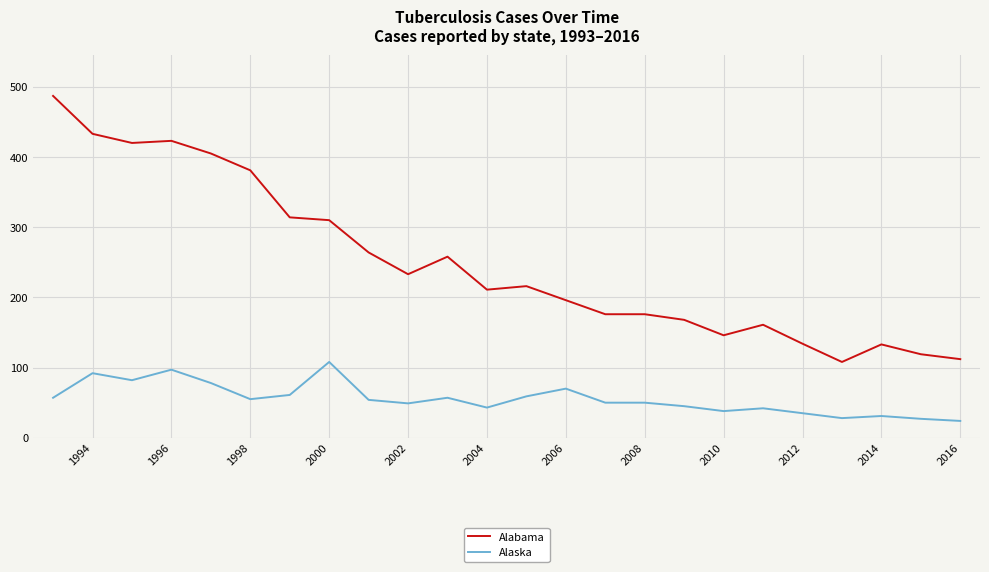

What is the difference between the maximum and minimum values in the Alabama series?

379